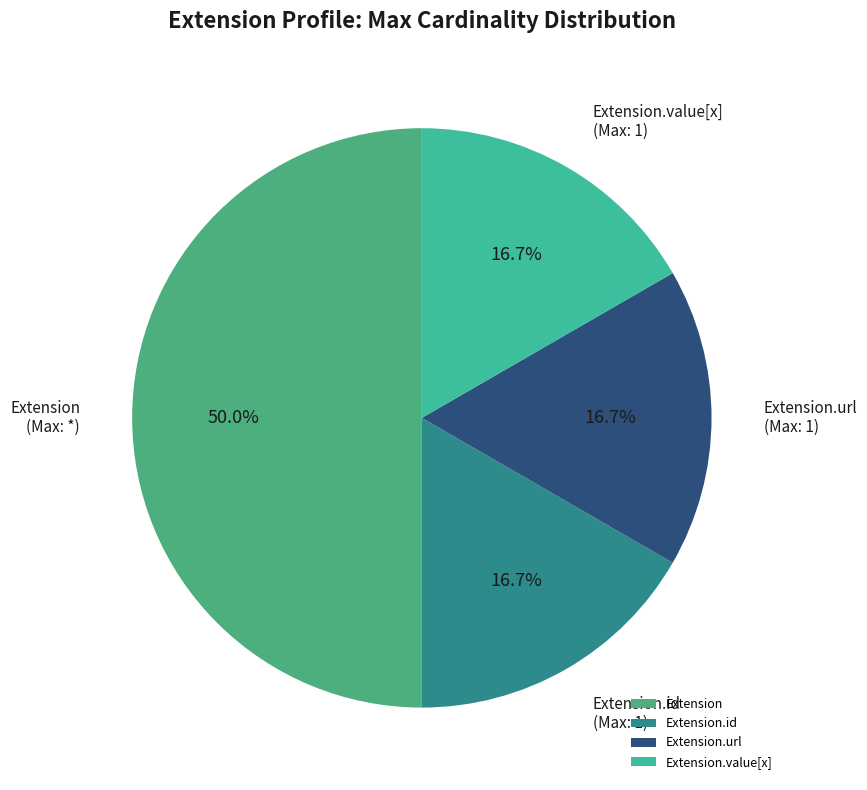

What portion of the pie excludes Extension.url?

83.3%